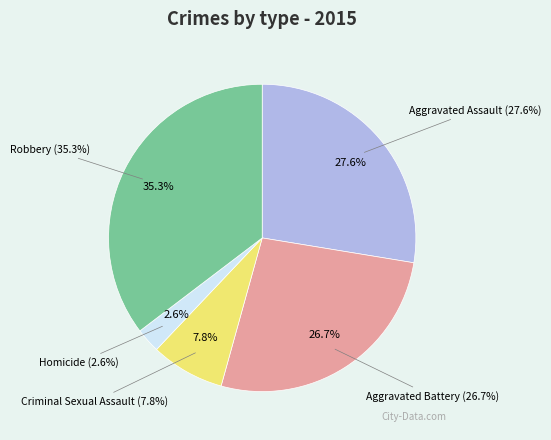

What percentage is NOT represented by Homicide?

97.4%